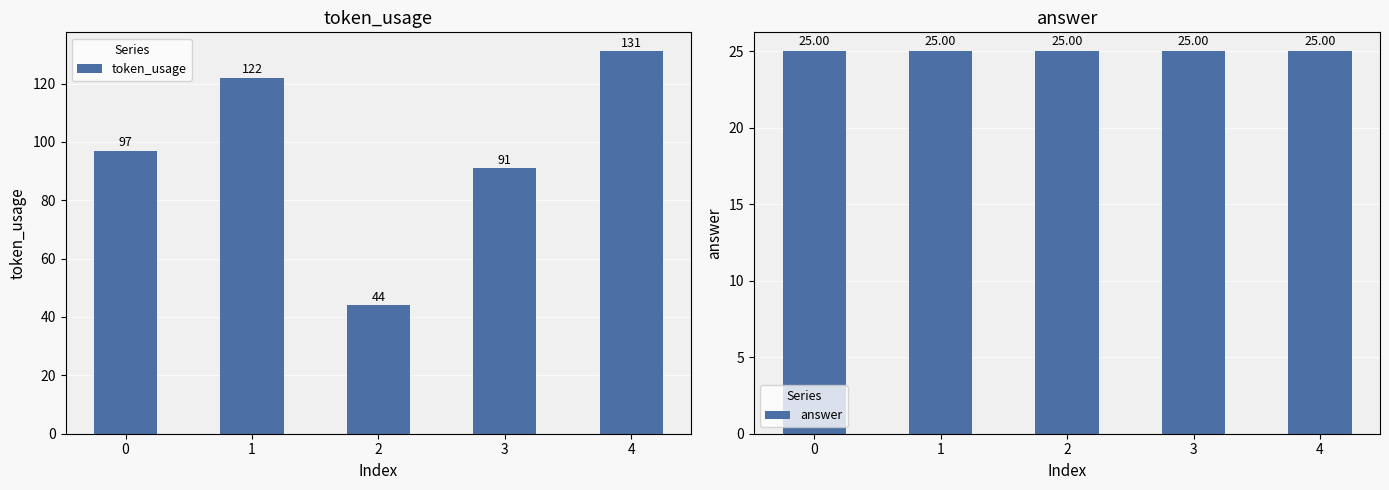

Which series has the widest spread of values?

token_usage